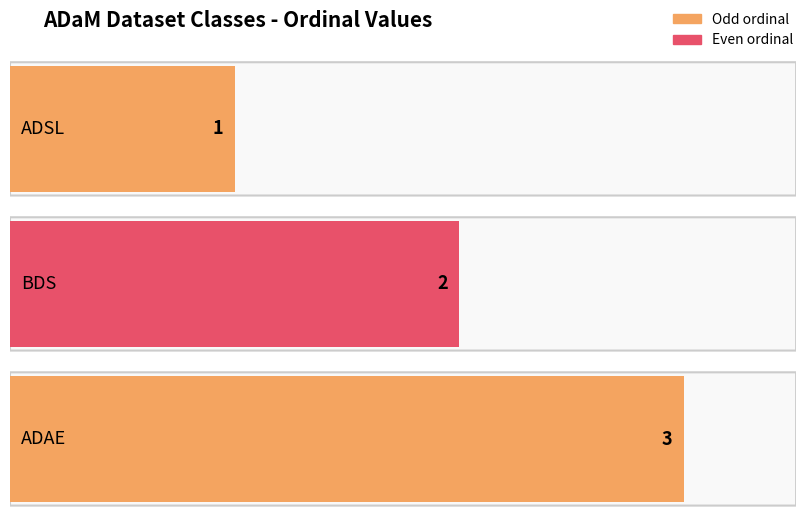

At which category does the chart reach its minimum across all series?

ADSL